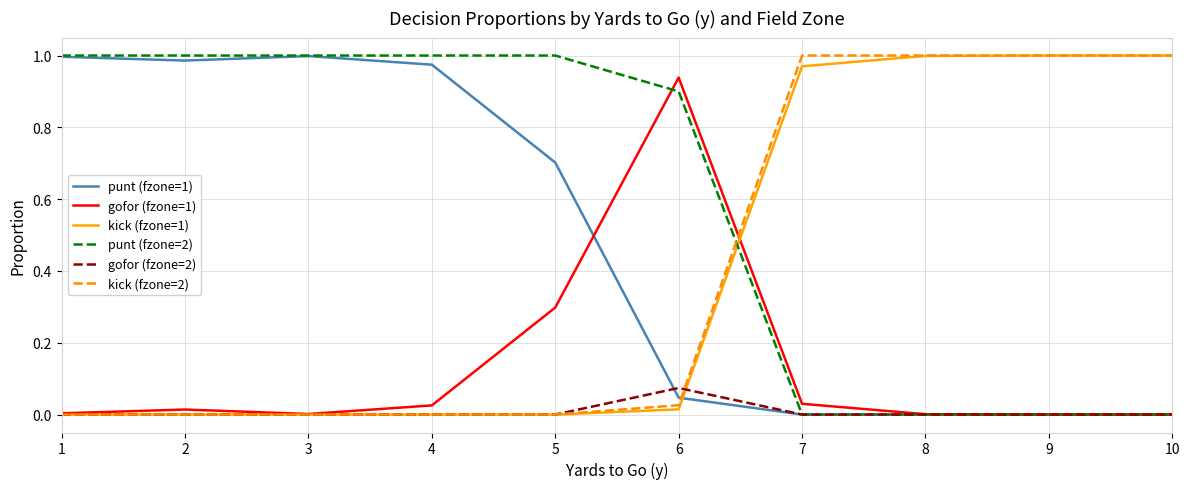

Is it true that punt (fzone=1) equals 1.0 at 1?

True